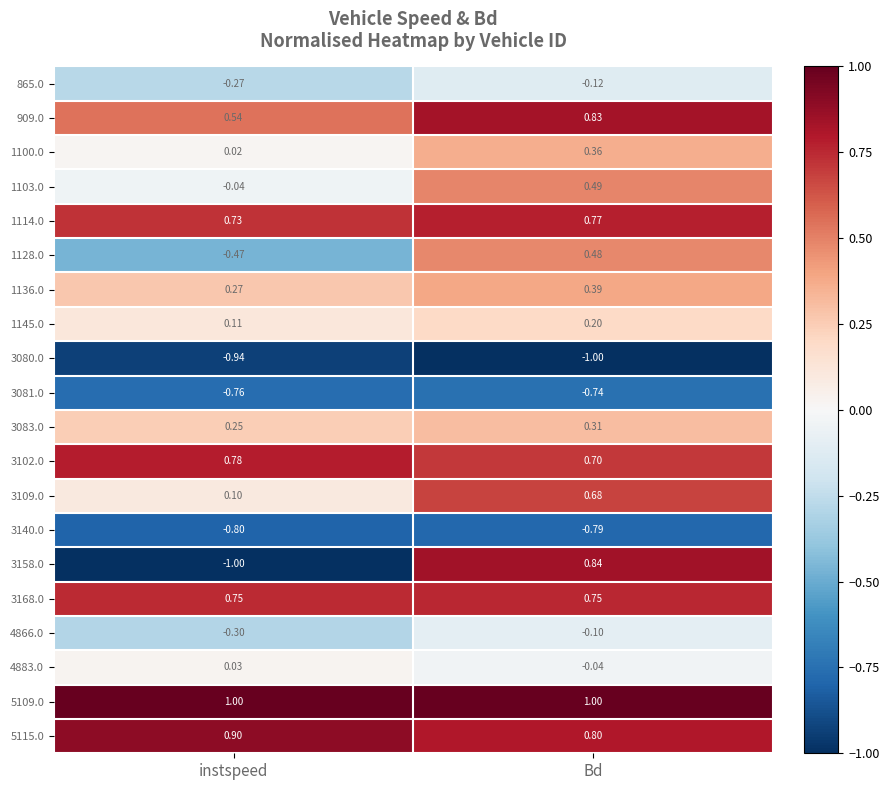

Where does the 1128.0 series first go above 0?

Bd